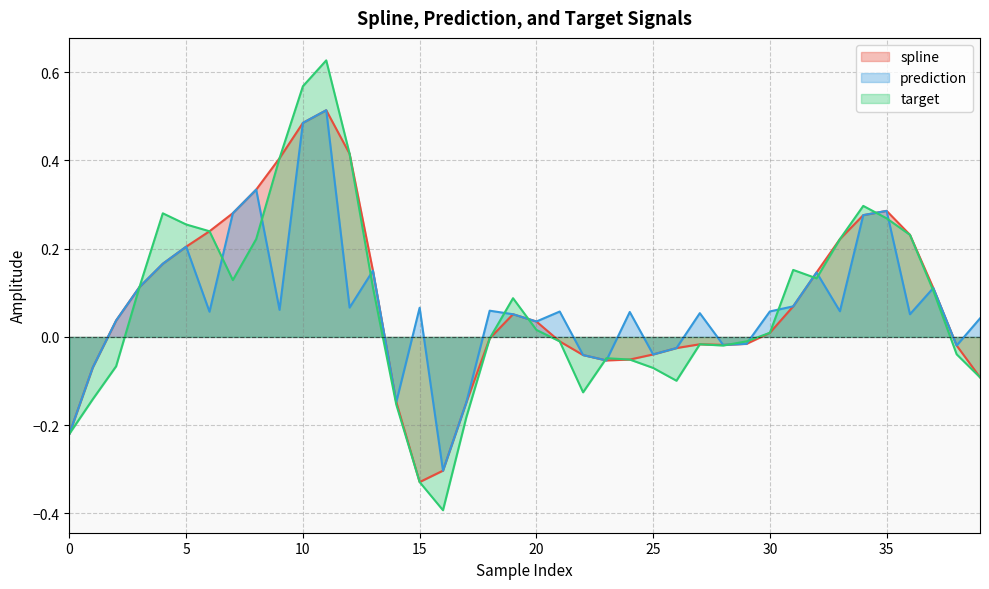

At which category does the chart reach its minimum across all series?

16